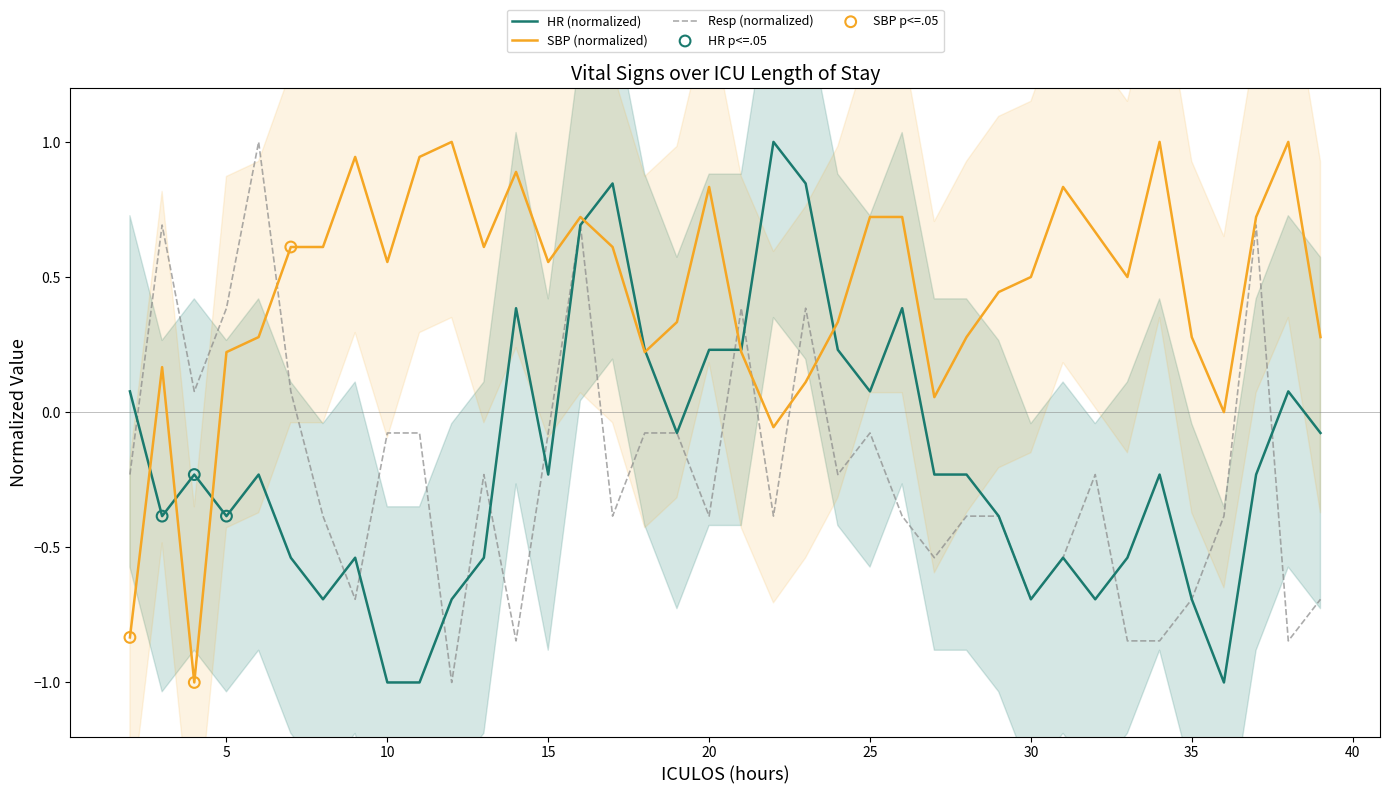

What are all the series names shown in the legend?

HR, SBP, Resp